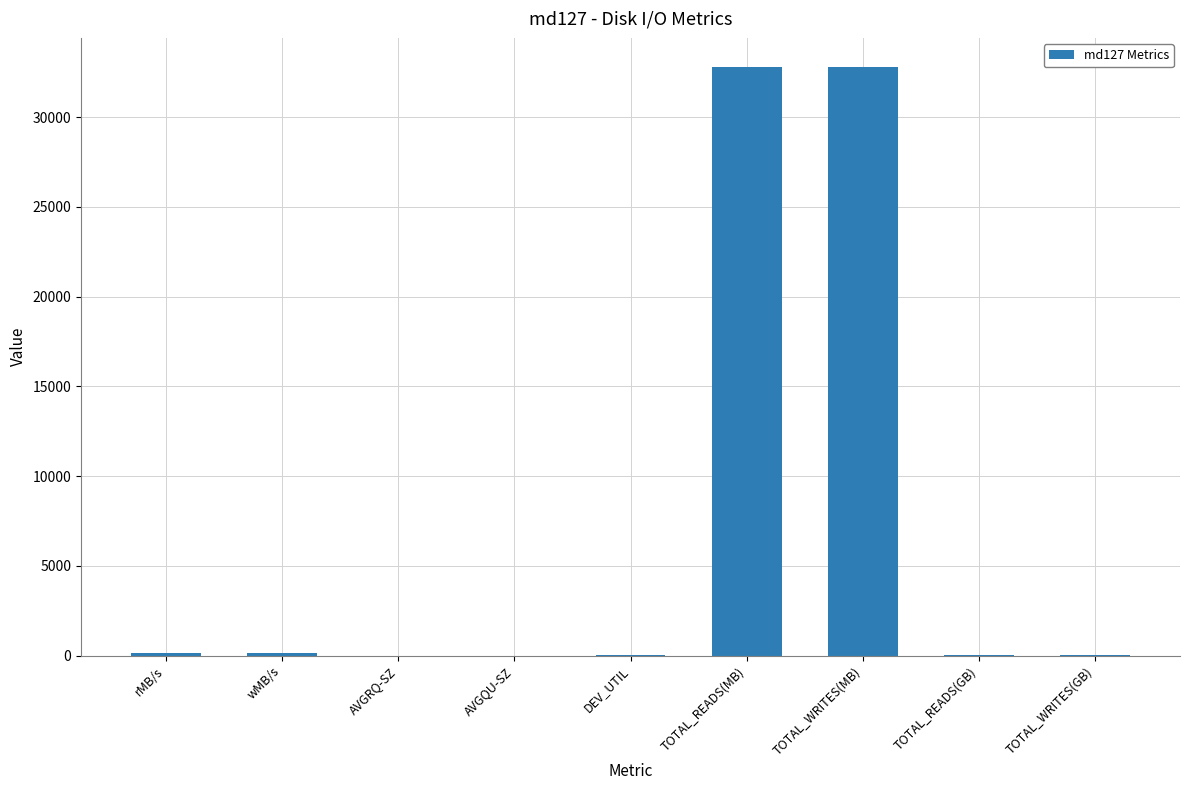

What is the ratio of the value at AVGRQ-SZ to the value at TOTAL_READS(GB)?

0.1